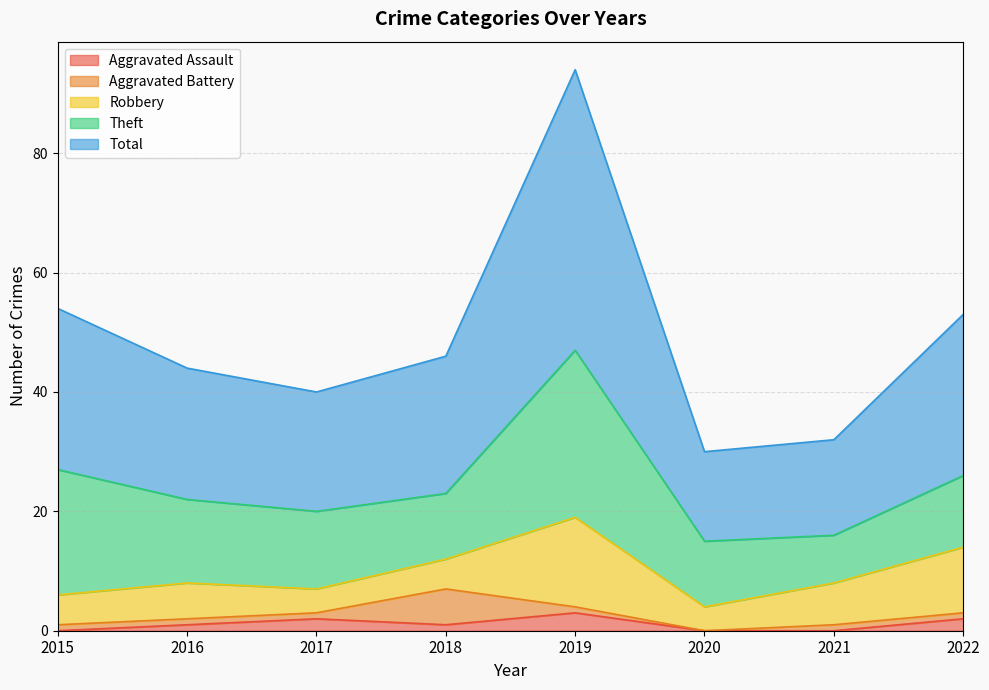

Where is the first local maximum for Total?

2019